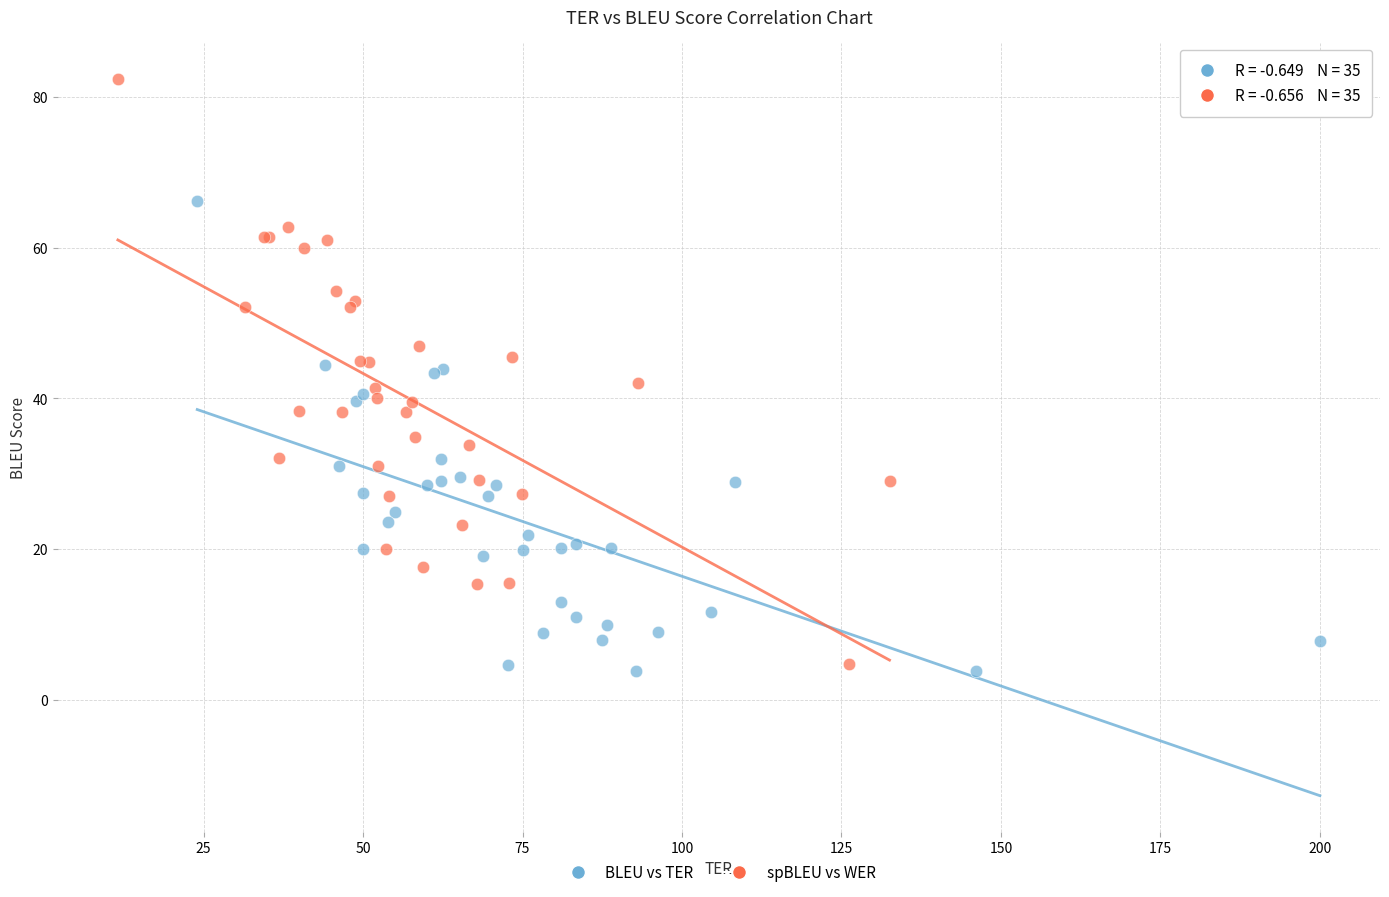

Which series has the largest Y range (max minus min)?

spBLEU vs WER